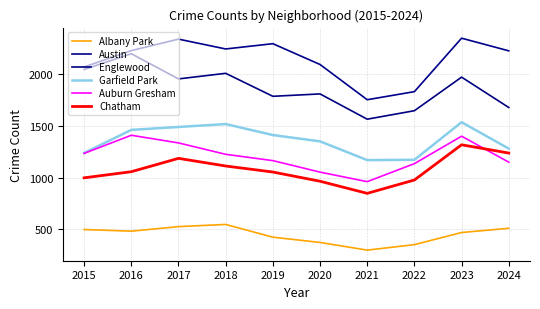

Is it true that Albany Park equals 498 at 2015?

True